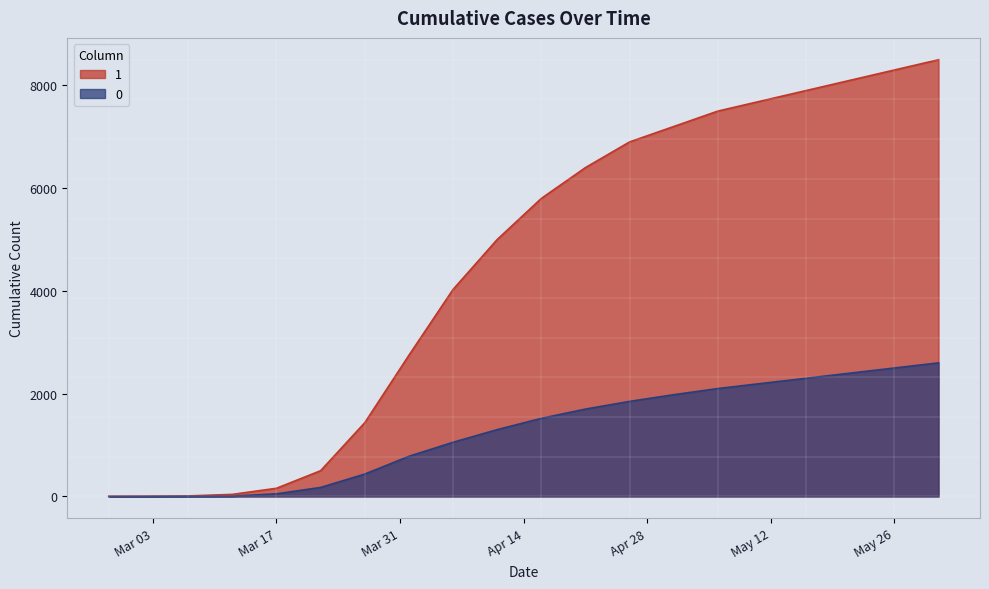

At which category is the sum across all series the highest?

2020-05-31